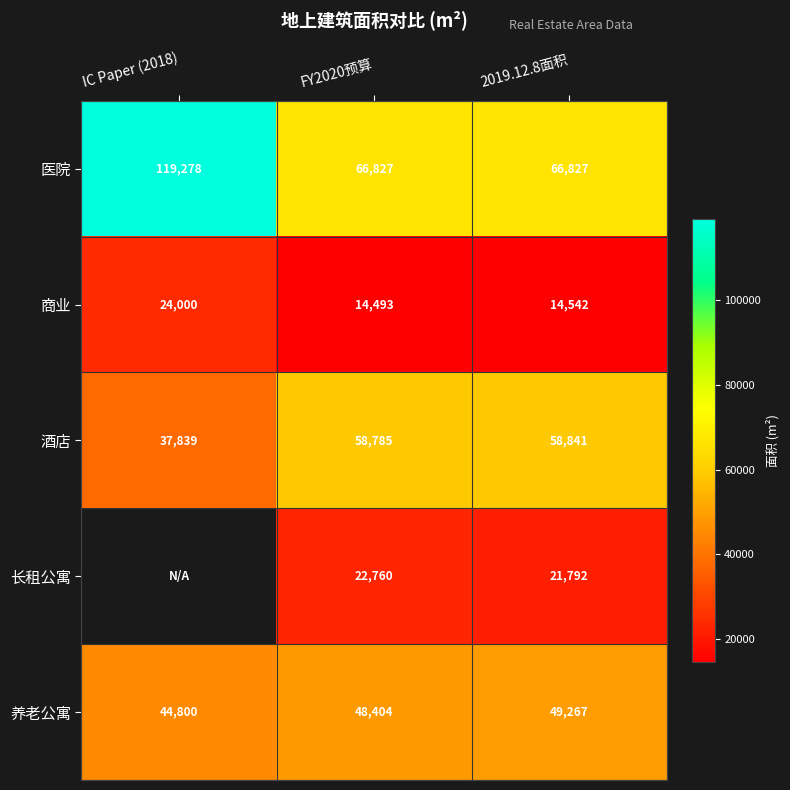

How many values in the 医院 series exceed 66827?

1